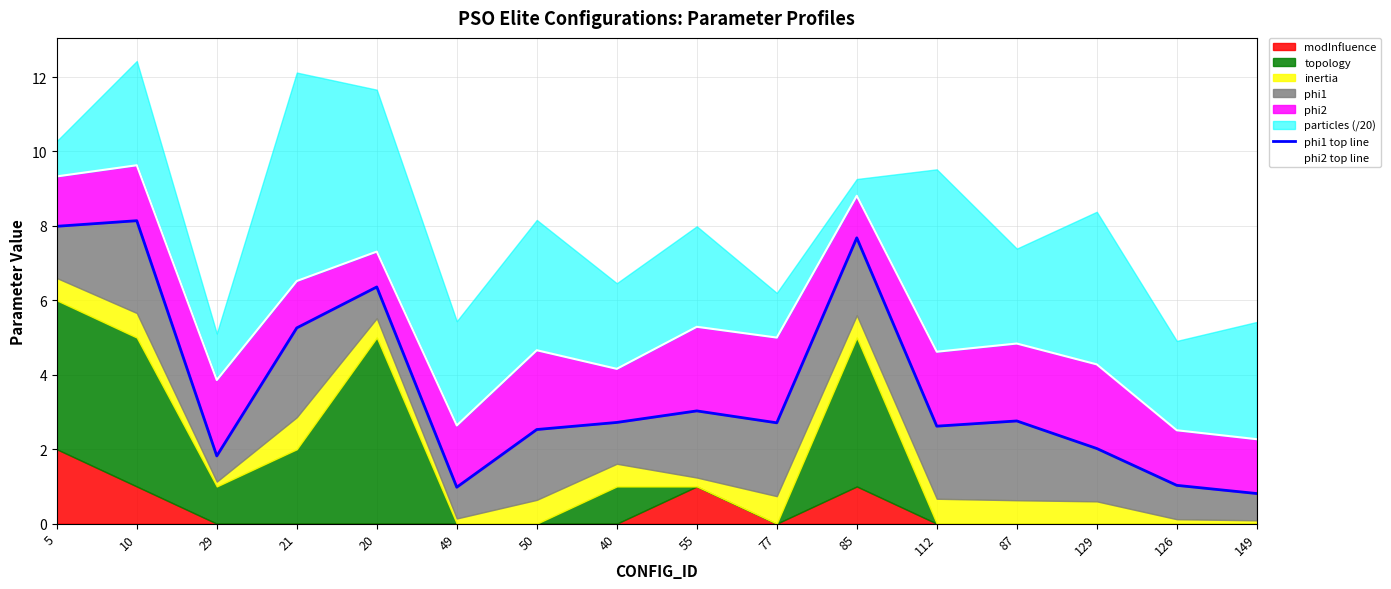

Read the phi1 top line value at 149.

0.8